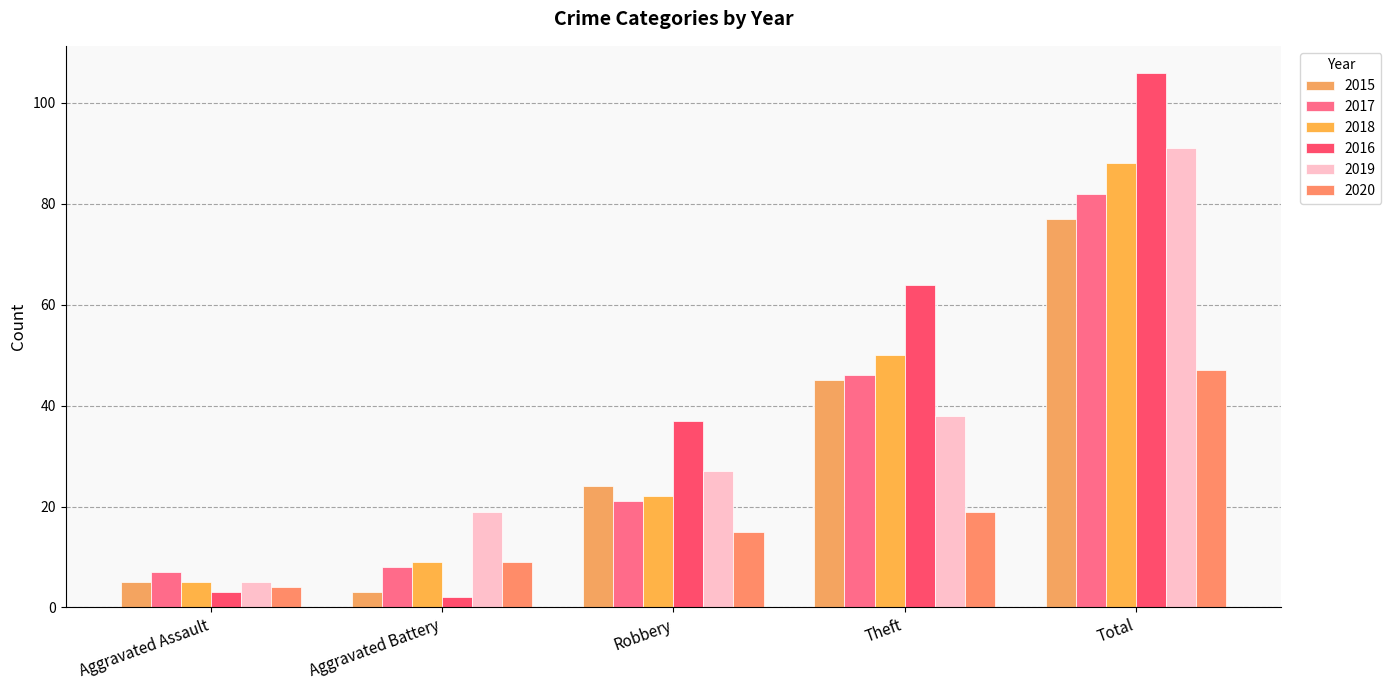

Which category has the lowest value across all series?

Aggravated Battery